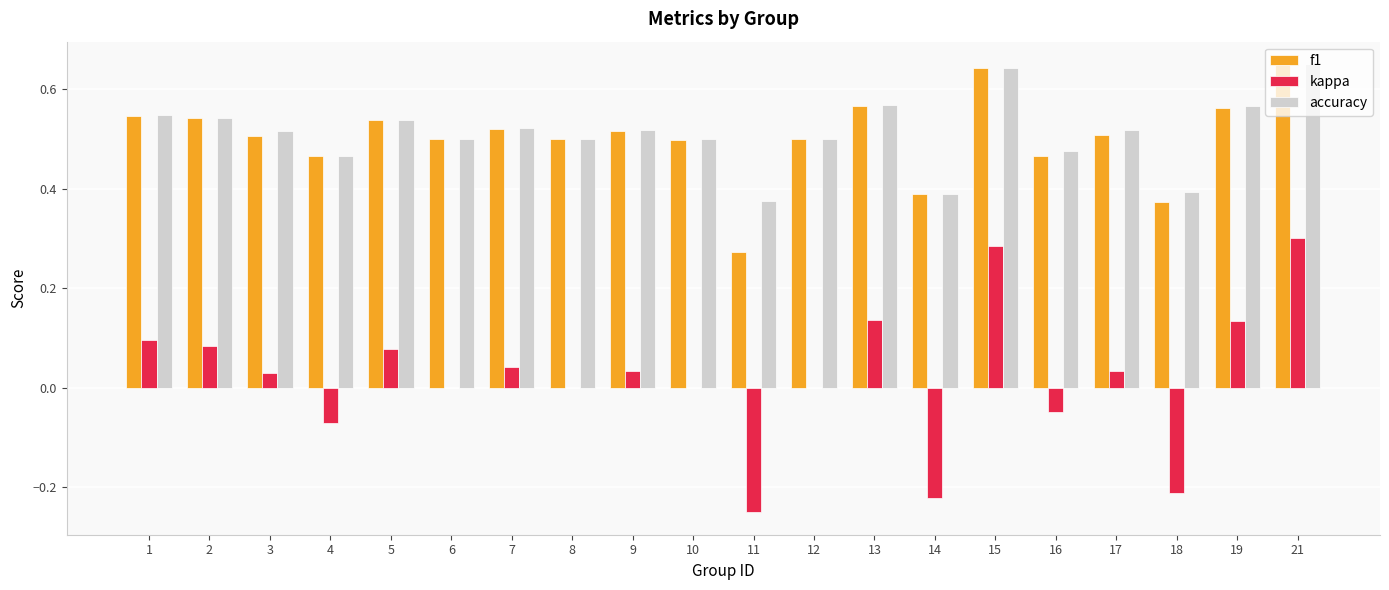

The accuracy series shows 0.5 at 10. True or false?

True